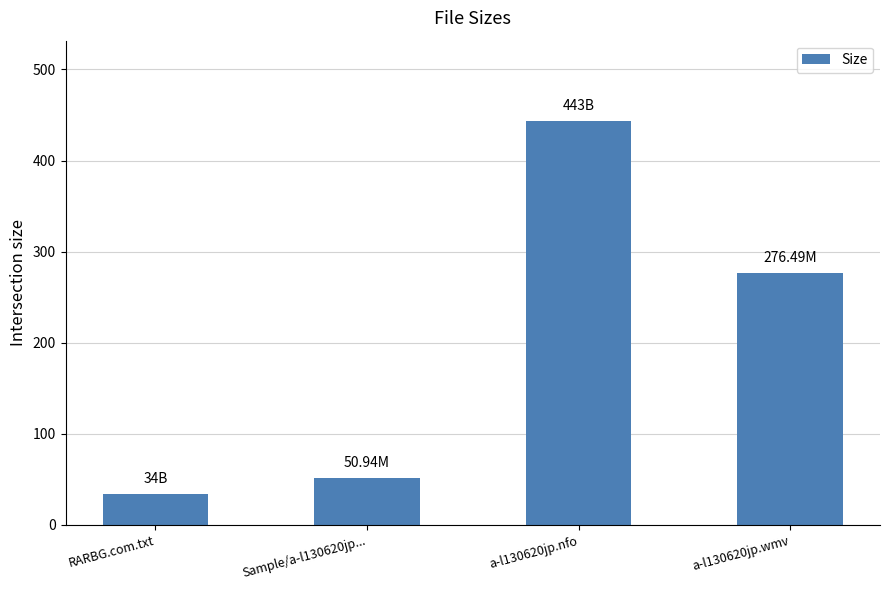

What is the value of the 3rd bar from the left?

443.0